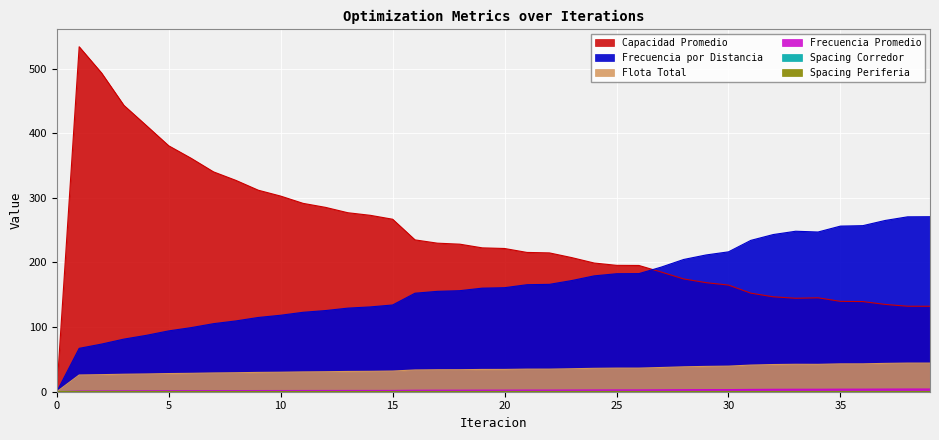

What is the sum of all Spacing Corredor values?

15.2